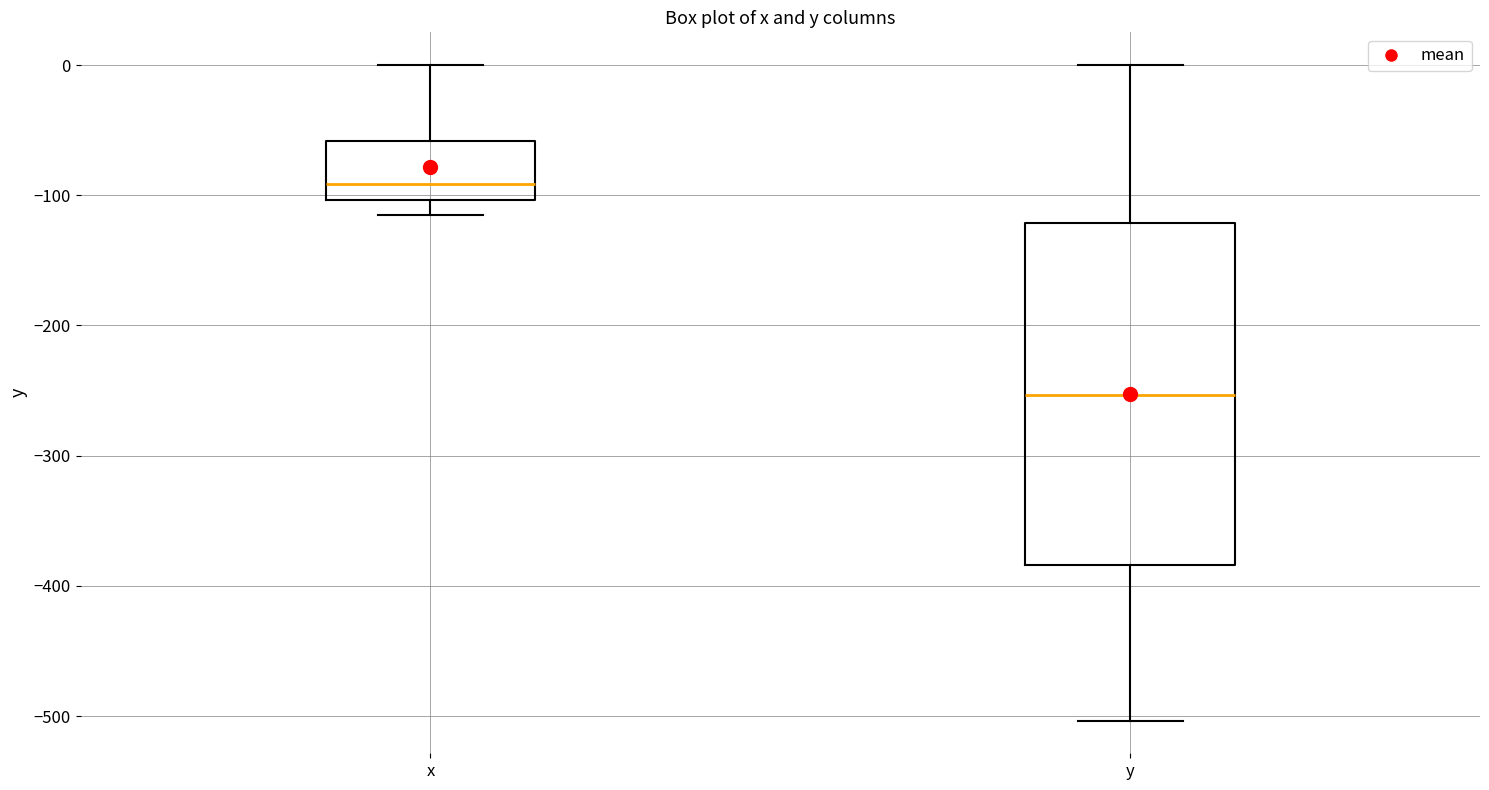

Reading left to right, transcribe this box plot: for each box, give where its median line is, the range the box spans, and where its two whiskers end, as read against the y-axis. The values are not printed on the chart, so give them approximately, as read against the axis.

x: median -90, box -100 to -60, whiskers -110 to 0
y: median -250, box -380 to -120, whiskers -500 to 0